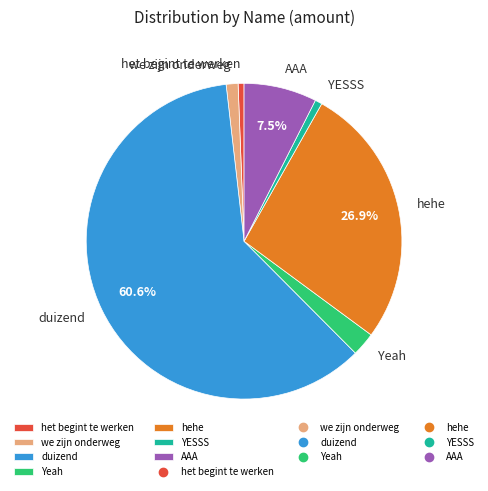

To the nearest percent, what is the difference between the largest and smallest slice percentages?

60%